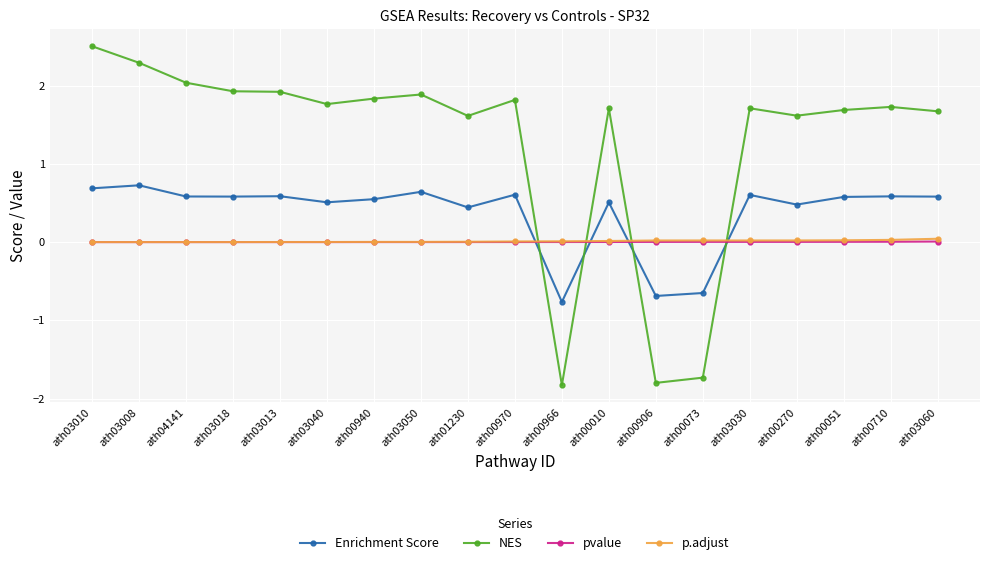

Where do Enrichment Score and pvalue first cross each other?

ath00970 and ath00966